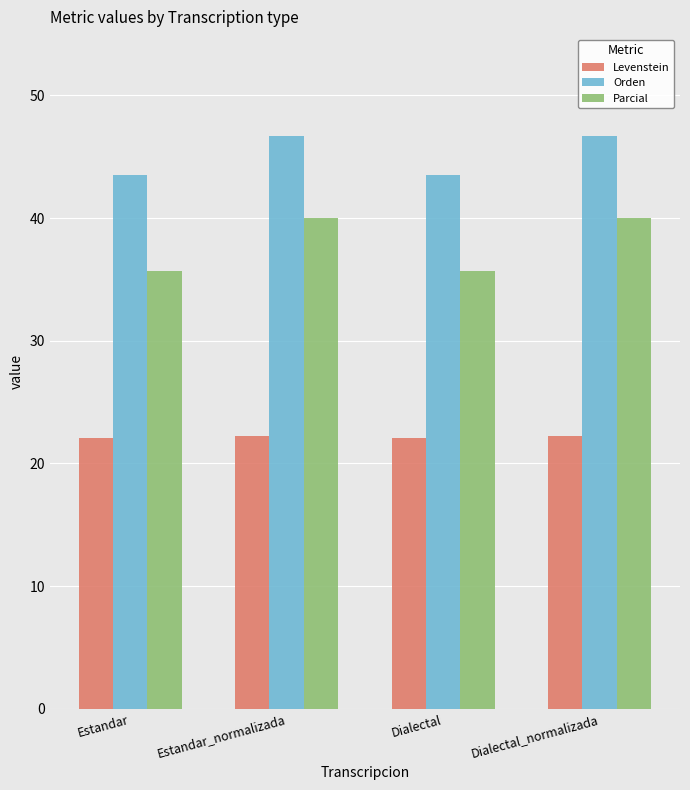

What is the value of the Levenstein bar at the 4th from the left?

22.2